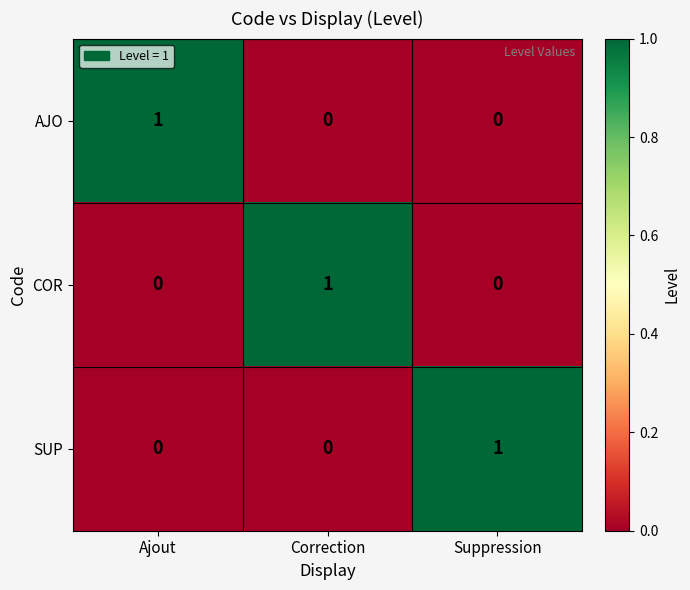

At how many categories does at least one series exceed 0?

3